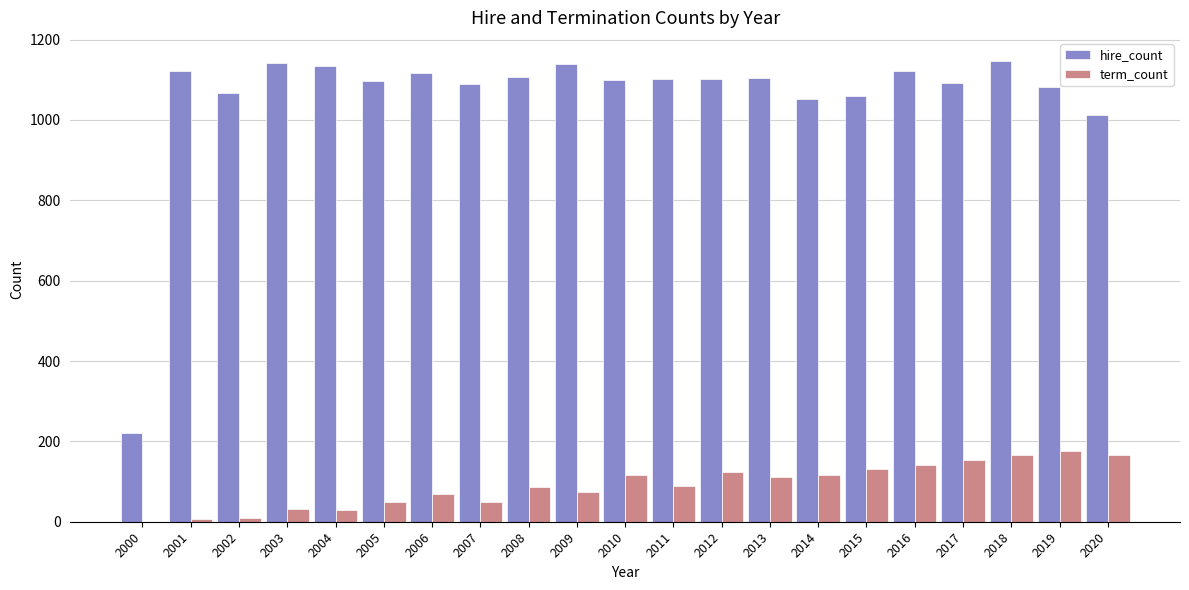

Read the term_count value at 2004.

29